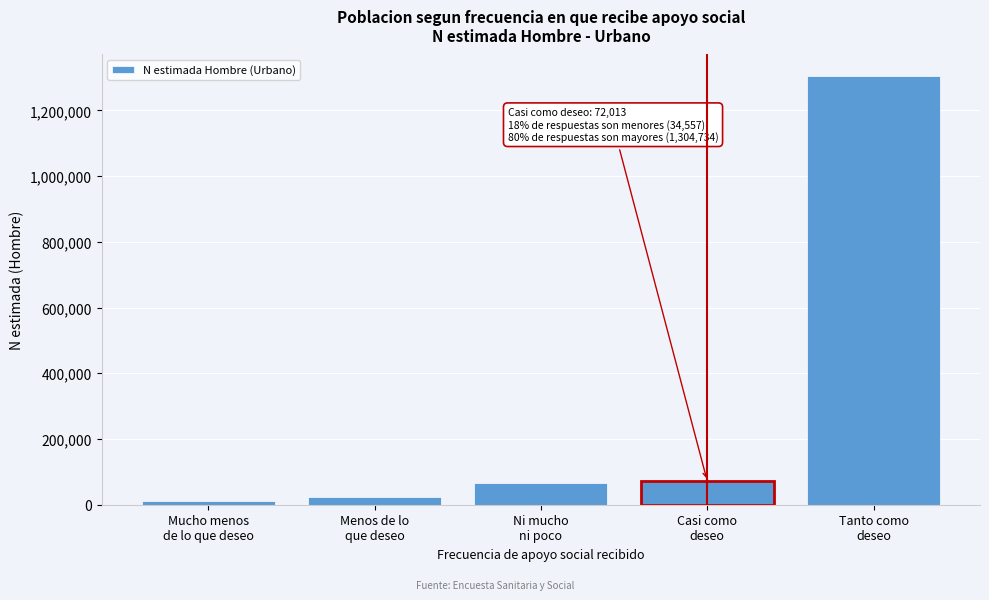

What is the maximum value shown in the chart?

1304734